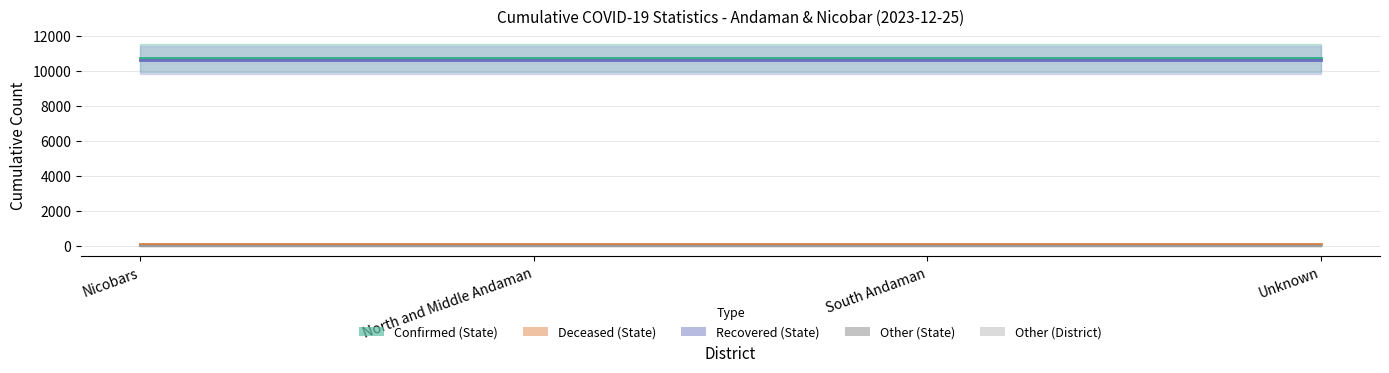

Does the chart have visible grid lines?

Yes